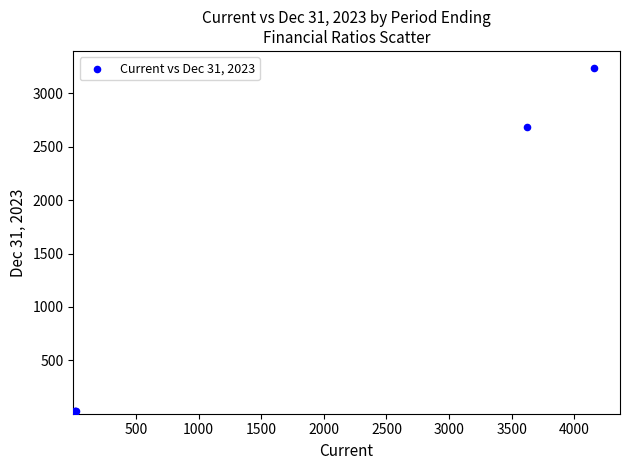

What Y value in the scatter plot is closest to 1617?

2686.0